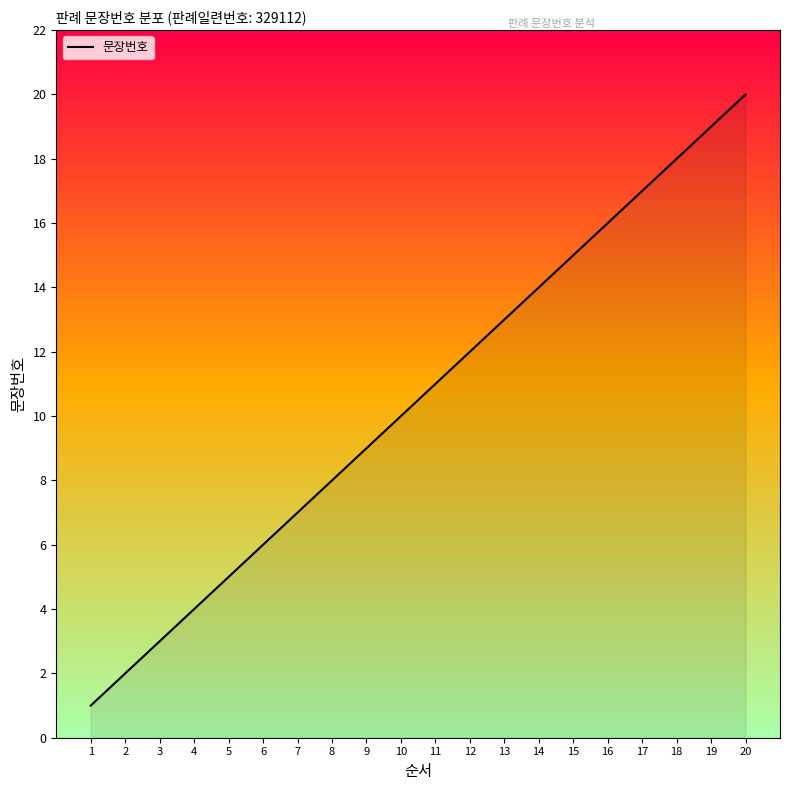

What is the smallest value displayed?

1.0